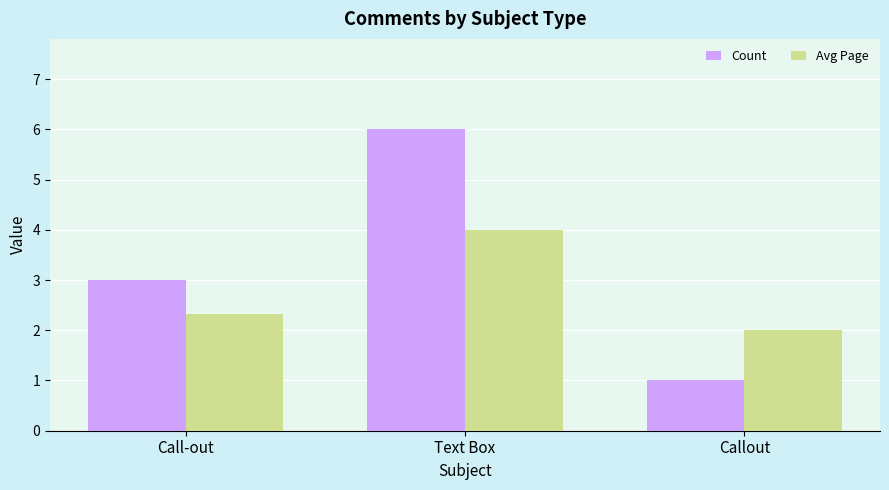

Between Call-out and Text Box, which series saw the biggest shift?

Count